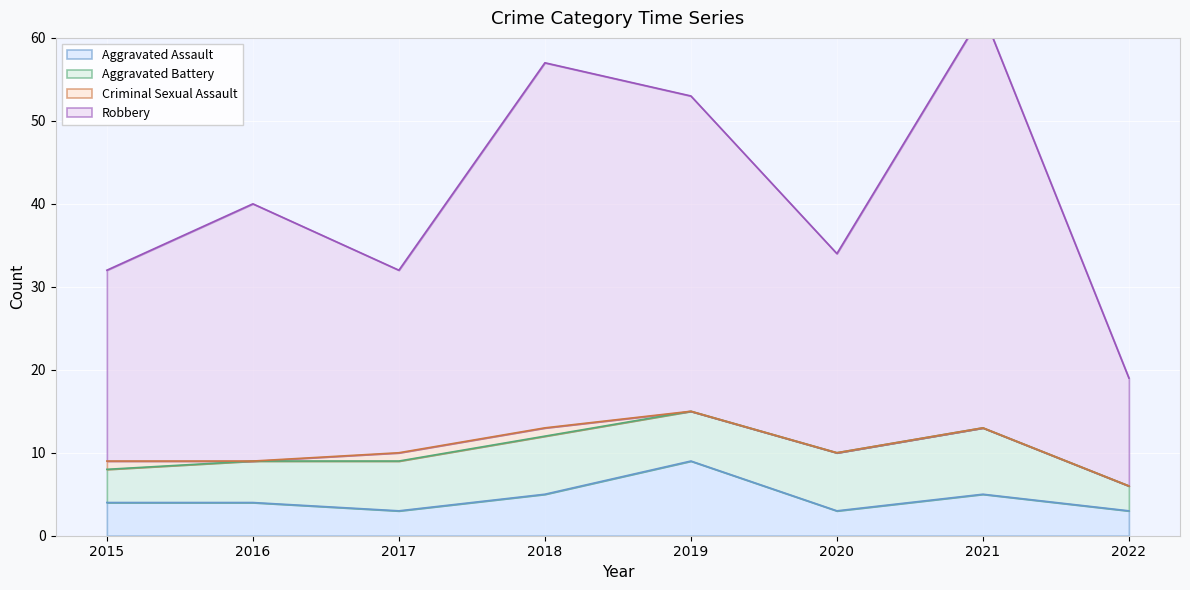

At how many categories does at least one series exceed 46?

3